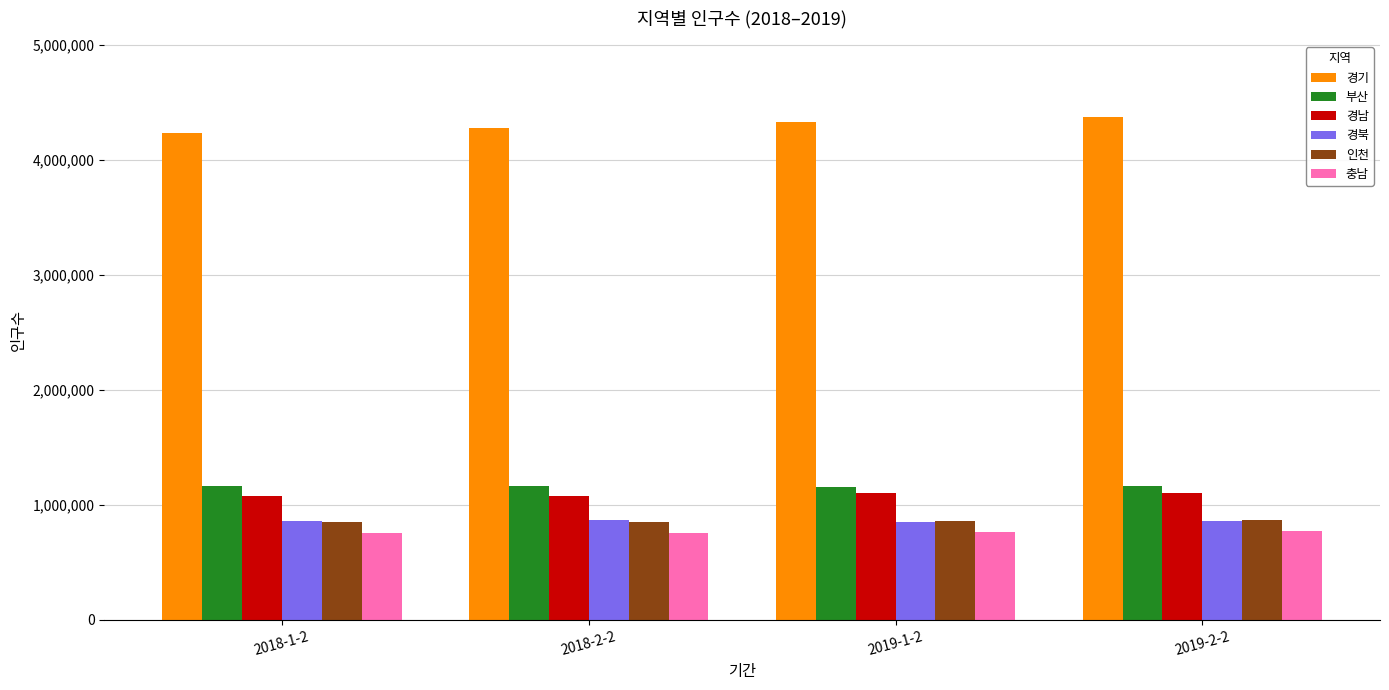

At how many categories does at least one series exceed 3743750?

4